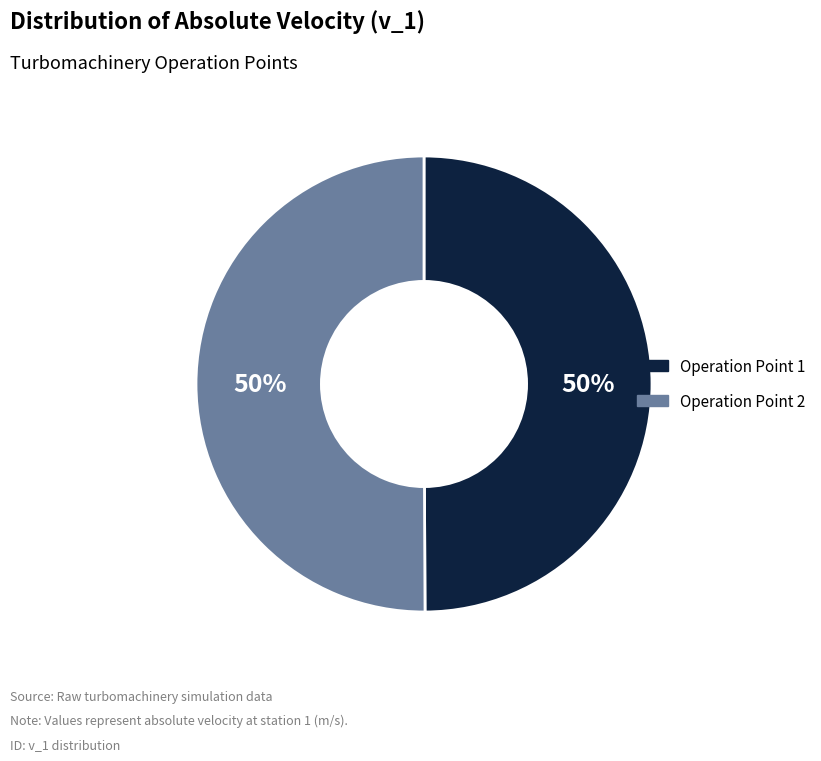

To the nearest percent, what is the average slice percentage?

50%